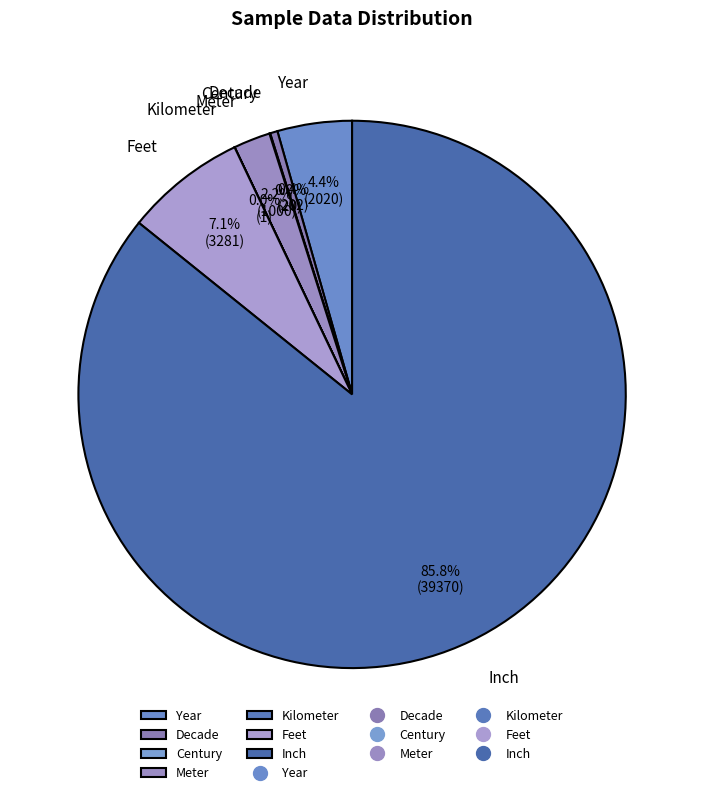

Does Inch account for over 50% of the chart?

Yes